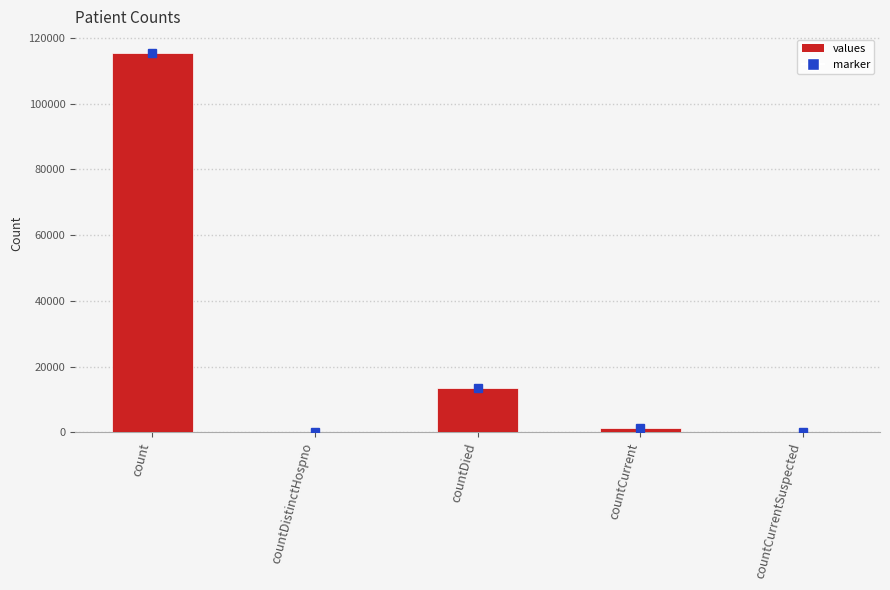

Which category has the highest value across all series?

count